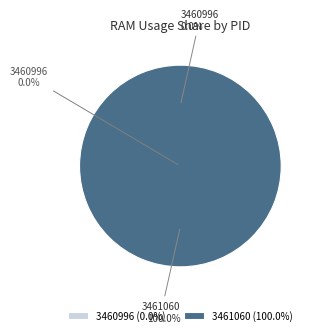

To the nearest percent, what is the difference between the largest and smallest slice percentages?

100%